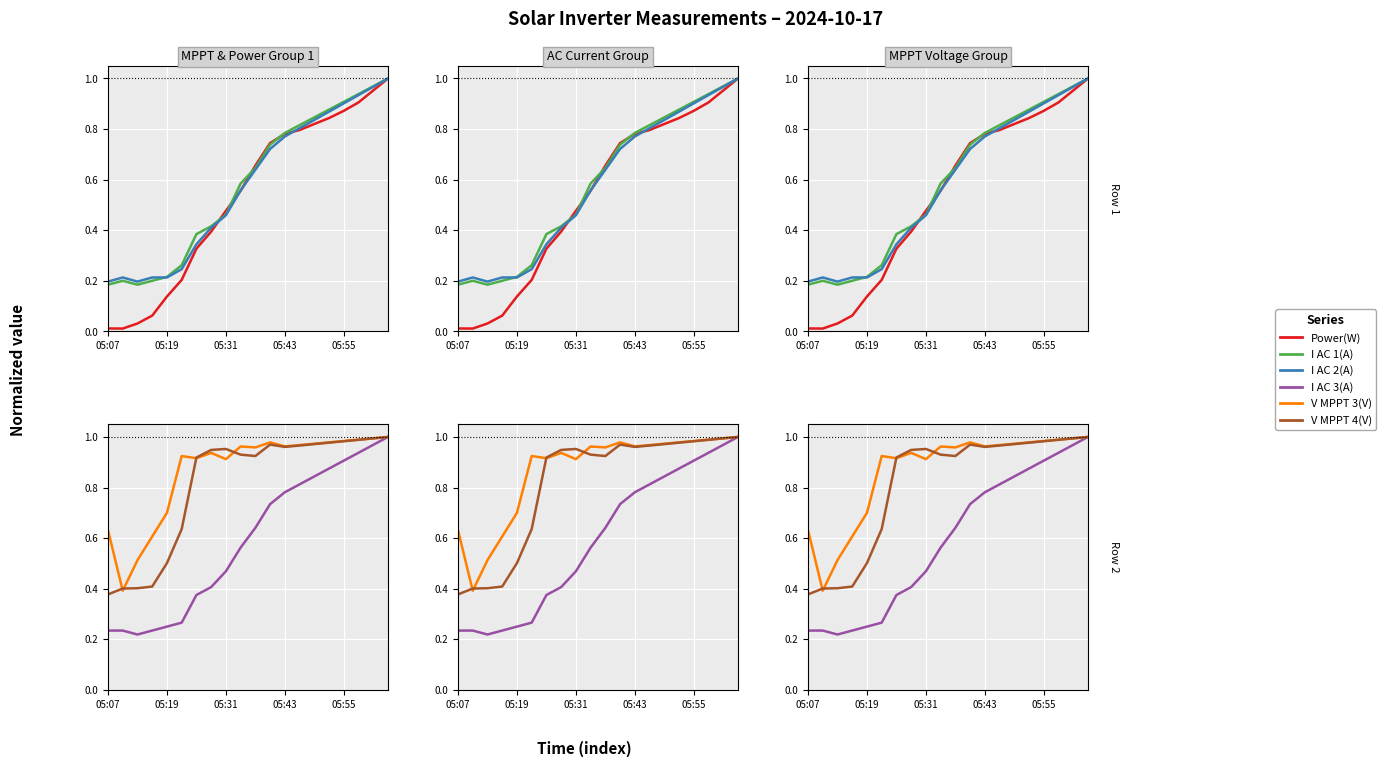

Is it true that I AC 1(A) equals 1.6 at 18?

False